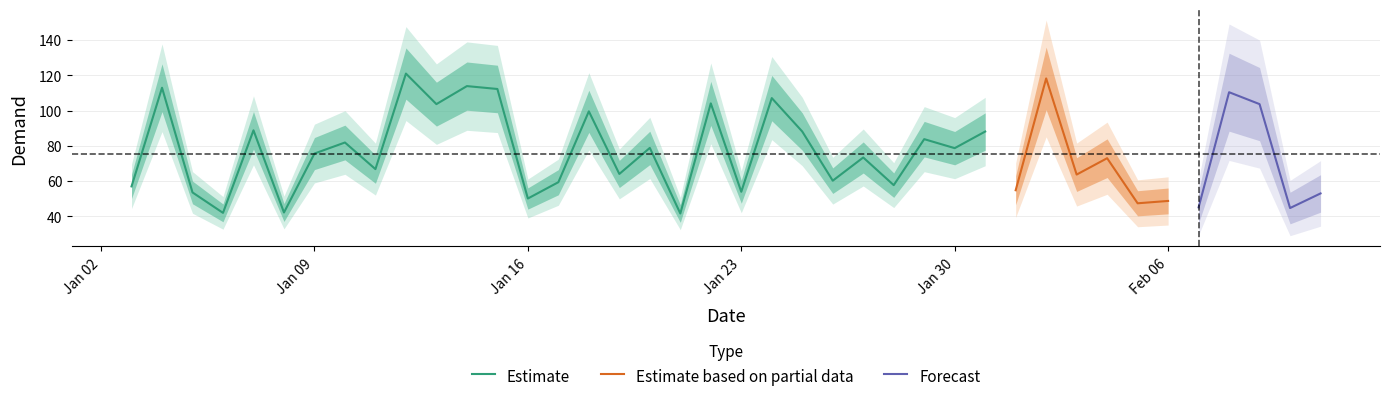

True or false: the data shows 104.1 at 2017-01-22.

True